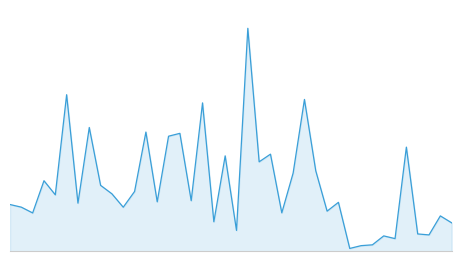

Reading right to left, what are all the values shown in this chart?

1.3	1.6	1.0	1.0	3.7	0.8	0.9	0.7	0.6	0.5	2.0	1.7	3.0	5.2	2.9	1.7	3.5	3.3	7.5	1.1	3.5	1.4	5.1	2.0	4.2	4.1	2.0	4.2	2.3	1.8	2.3	2.5	4.3	2.0	5.4	2.2	2.7	1.7	1.8	1.9